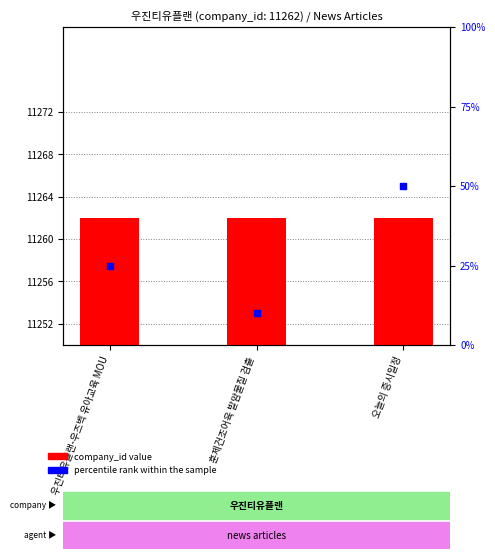

At which category is the sum across all series the highest?

오늘의 증시일정